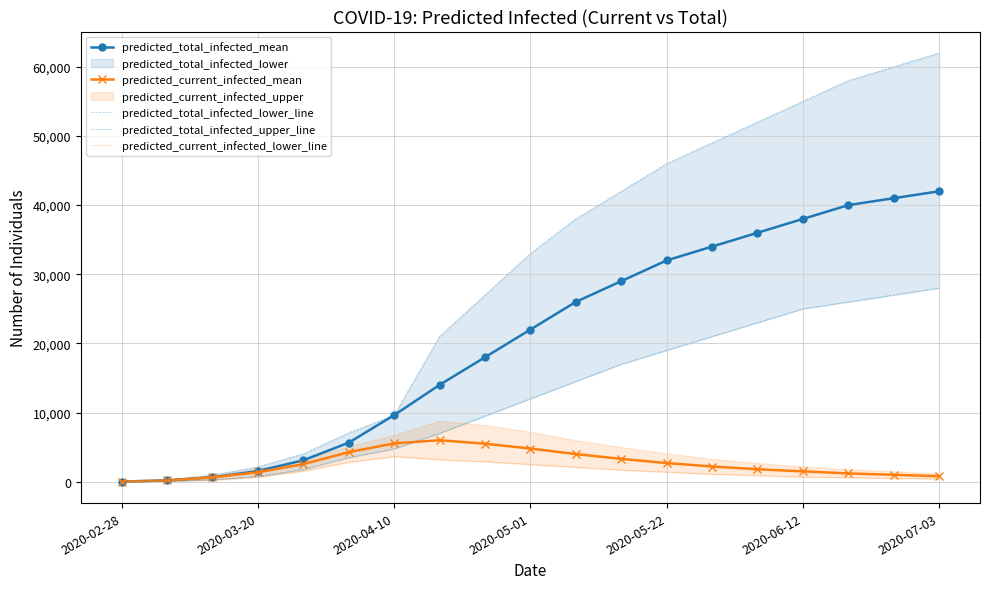

What is the maximum value for predicted_total_infected_mean?

42000